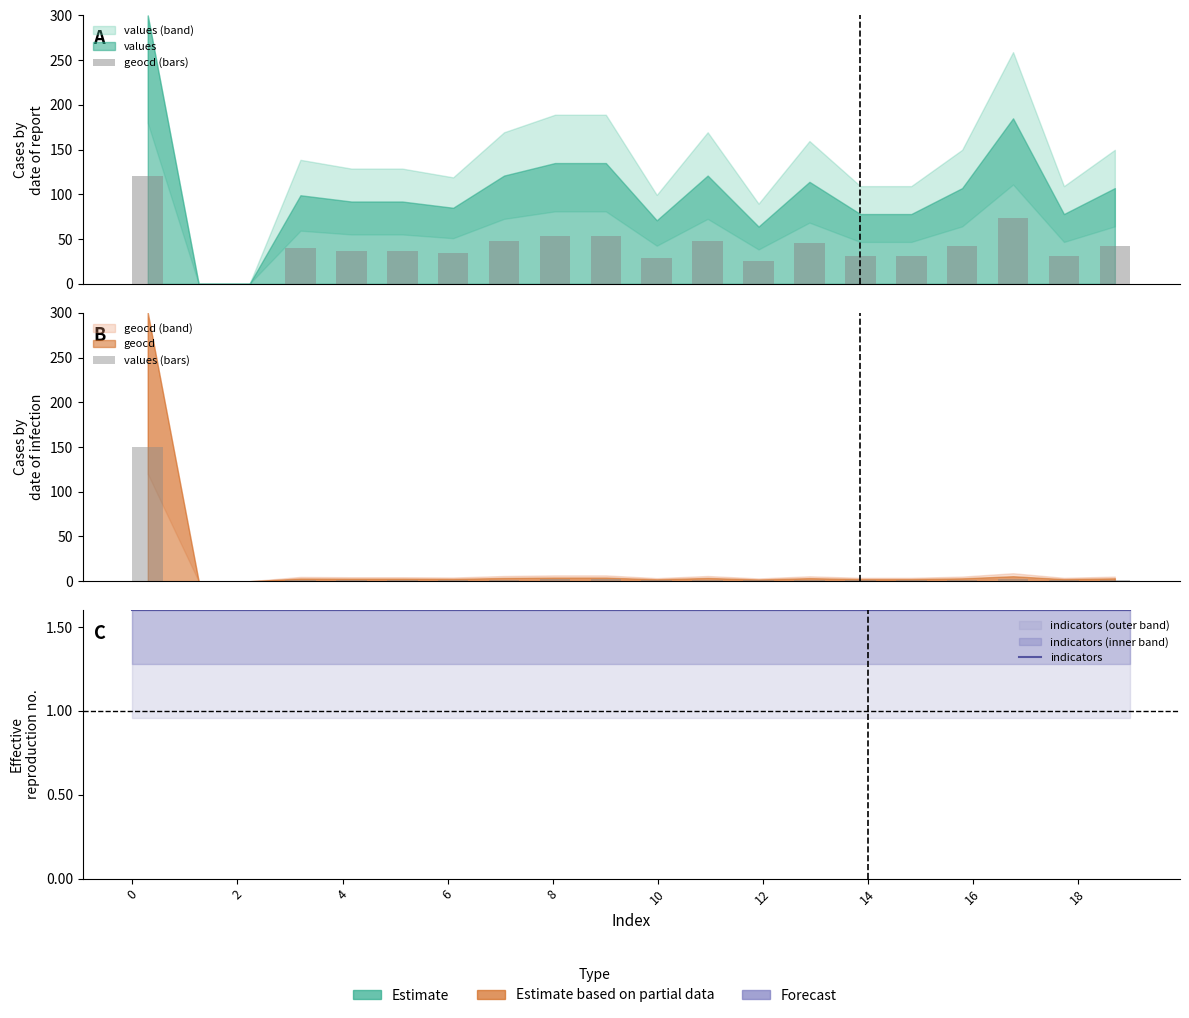

What is the label of the 8th bar from the right?

12